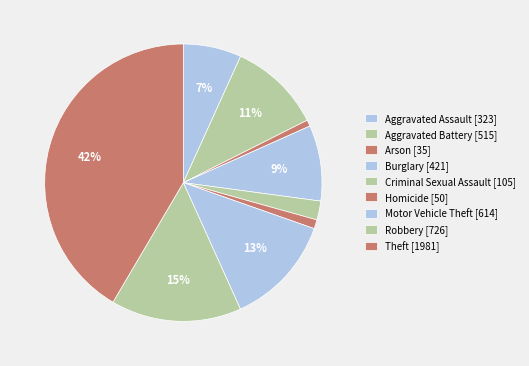

Is the sum of Robbery and Homicide greater than half?

No